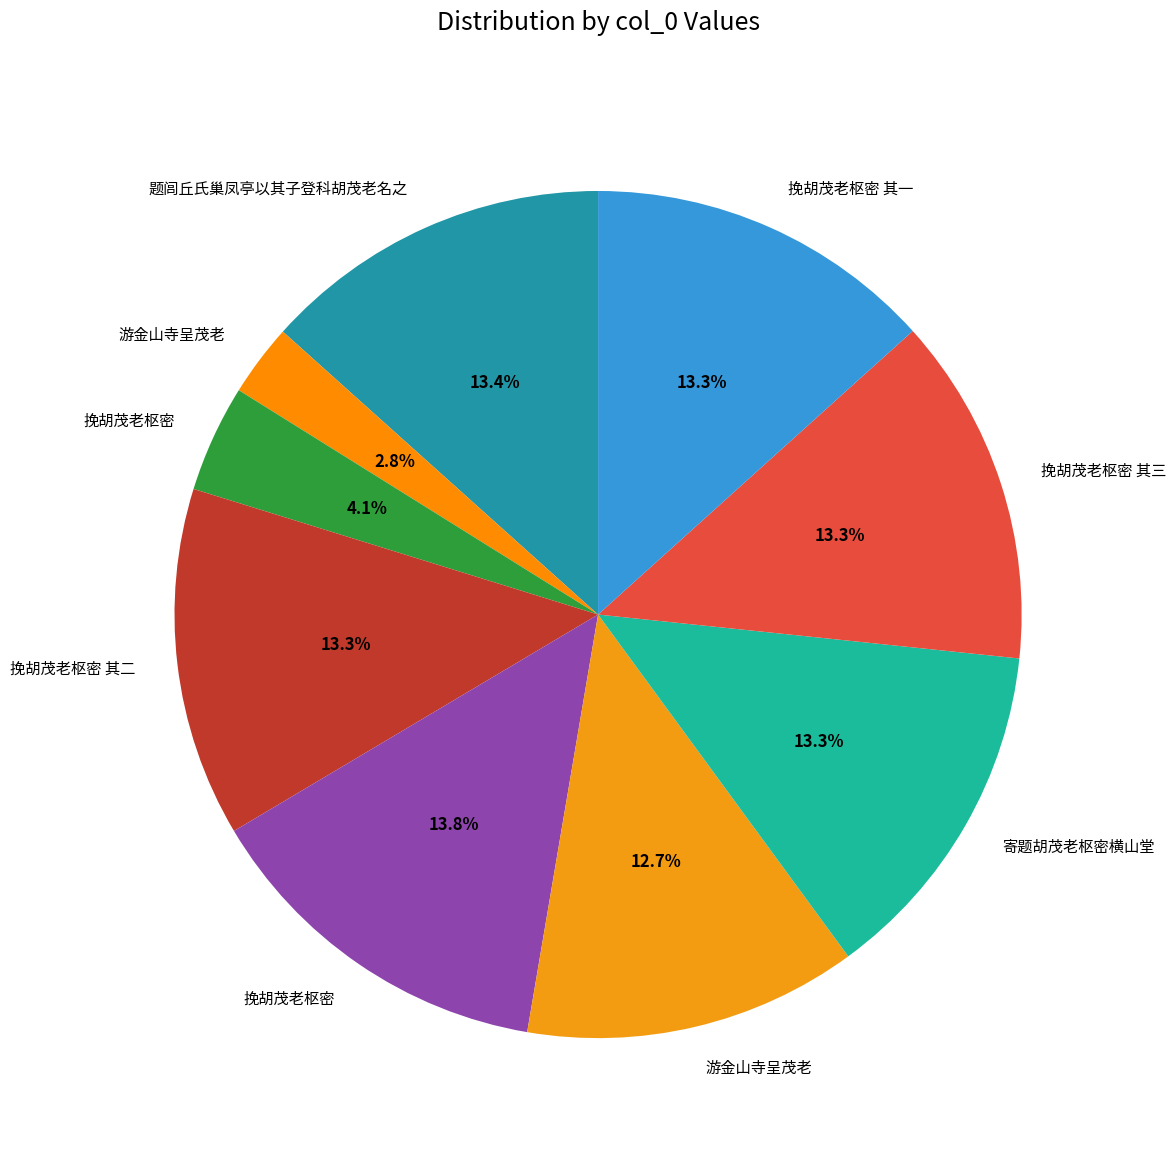

What is the smallest slice in the pie chart?

游金山寺呈茂老